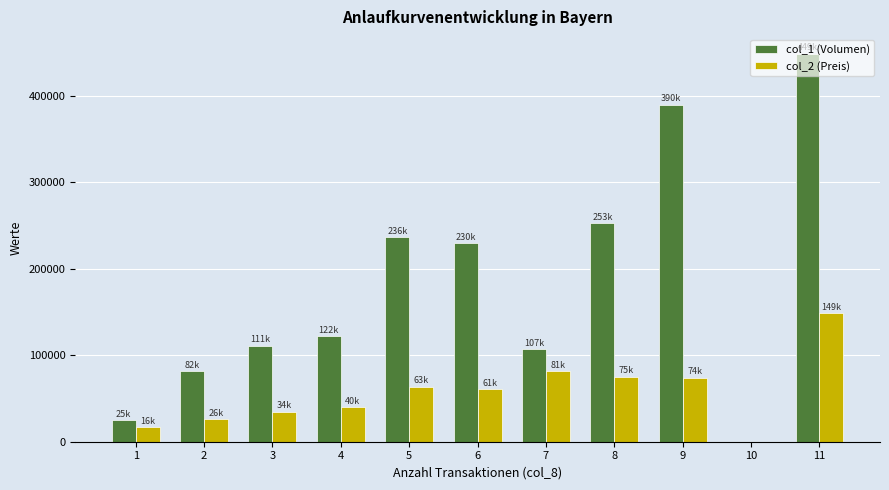

Which label corresponds to the largest value in the chart?

11